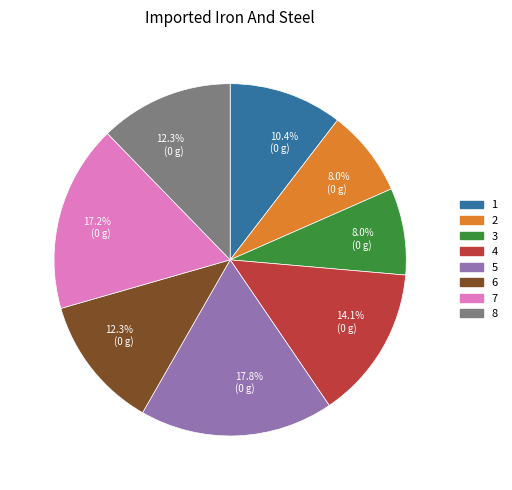

Is there any slice that represents more than half of the pie?

No